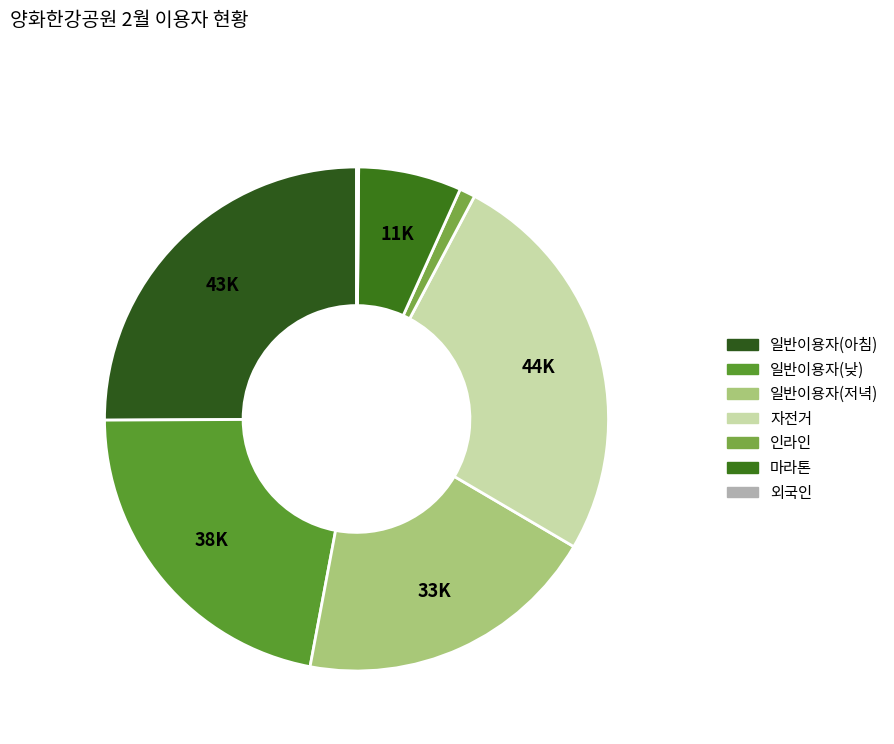

To the nearest percent, what is the difference between the 일반이용자(아침) and 외국인 slice percentages?

25%